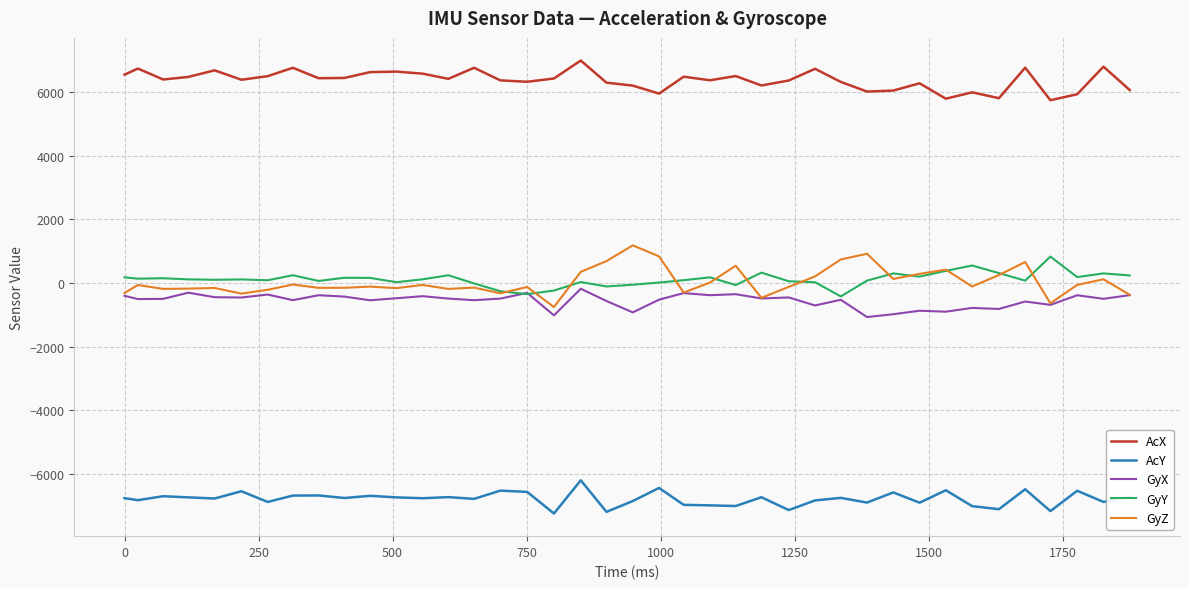

What is the highest value of the AcX series?

7000